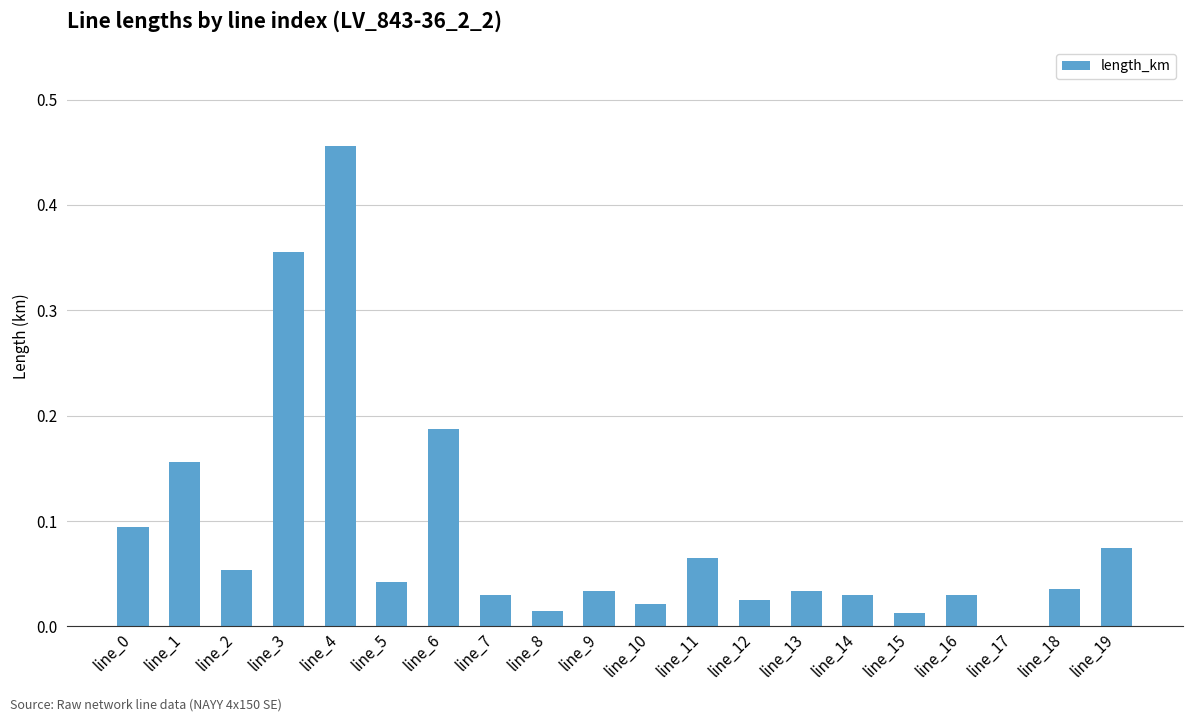

At which category does the chart reach its peak across all series?

line_4